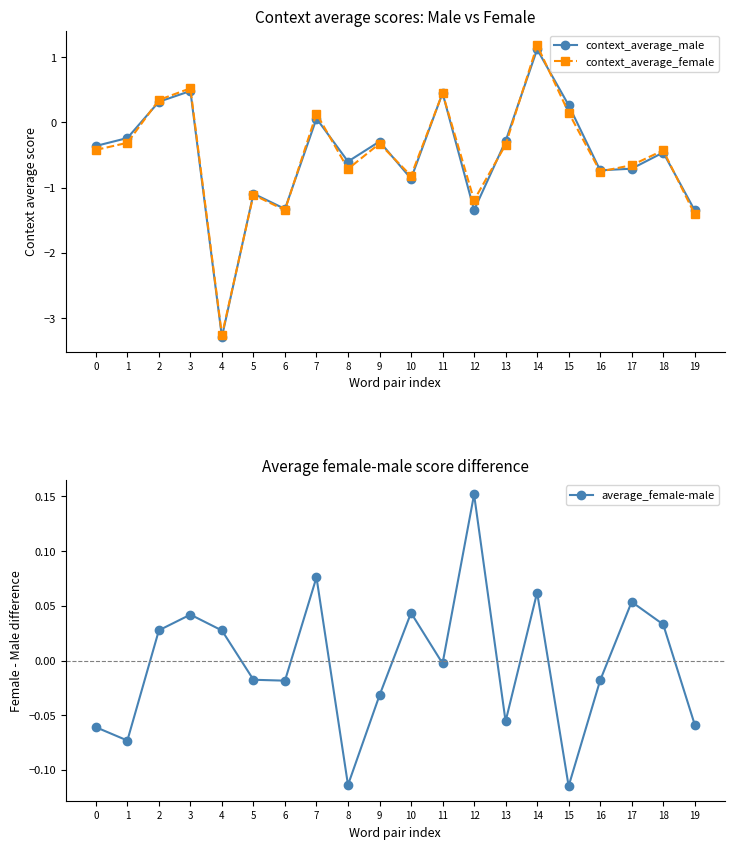

Which category has the lowest value in the average_female-male series?

15